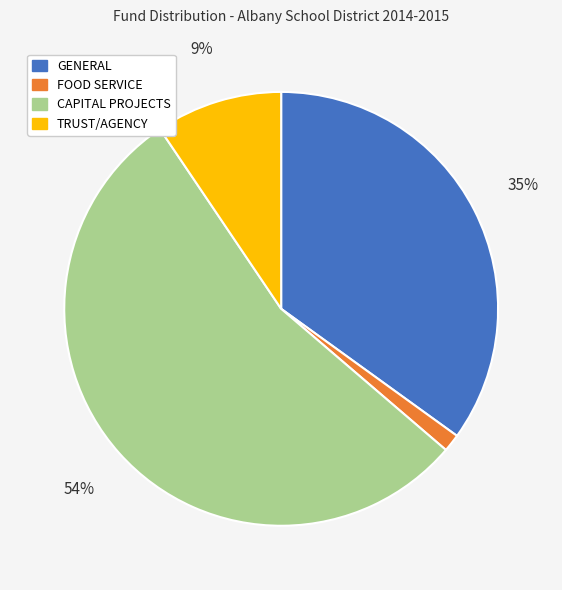

To the nearest percent, what is the combined percentage of CAPITAL PROJECTS and TRUST/AGENCY?

64%